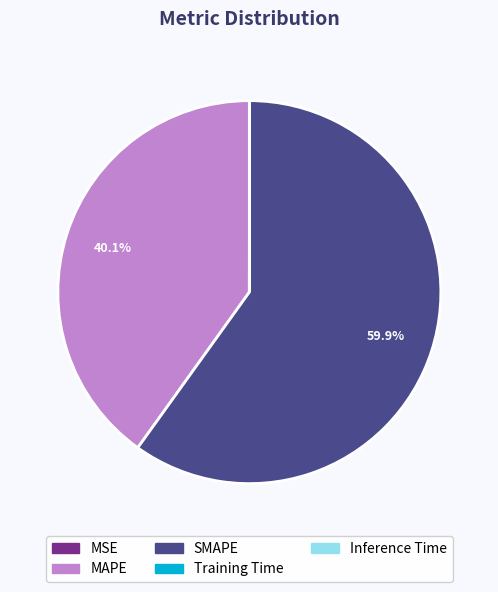

What portion of the pie excludes MAPE?

59.9%